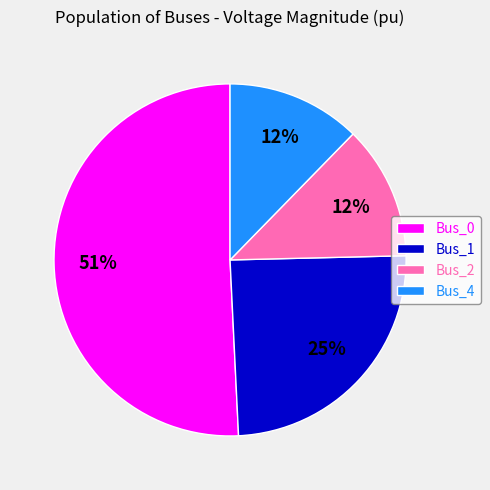

What percentage is the Bus_1 slice, to the nearest percent?

25%